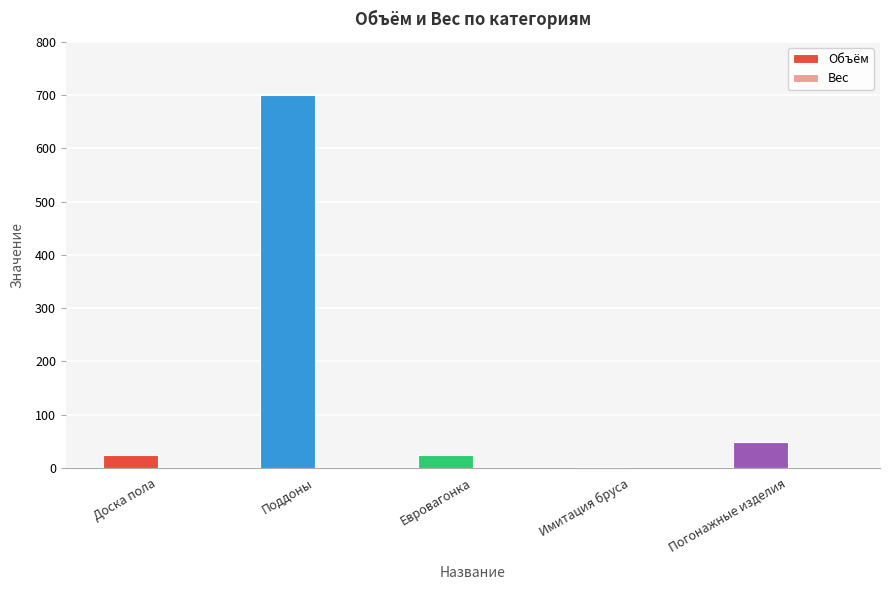

Are the bars horizontal?

No